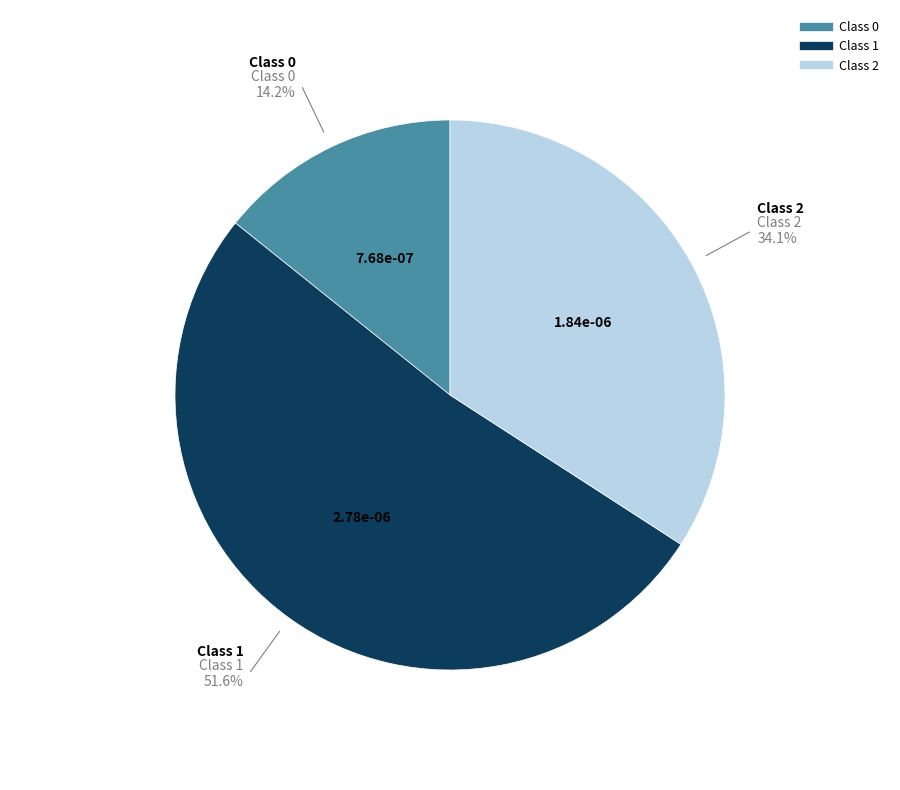

Does any single category account for the majority?

Yes